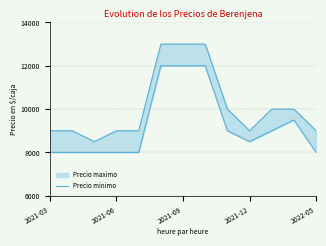

True or false: there are more than 1 points higher than both neighbors.

False